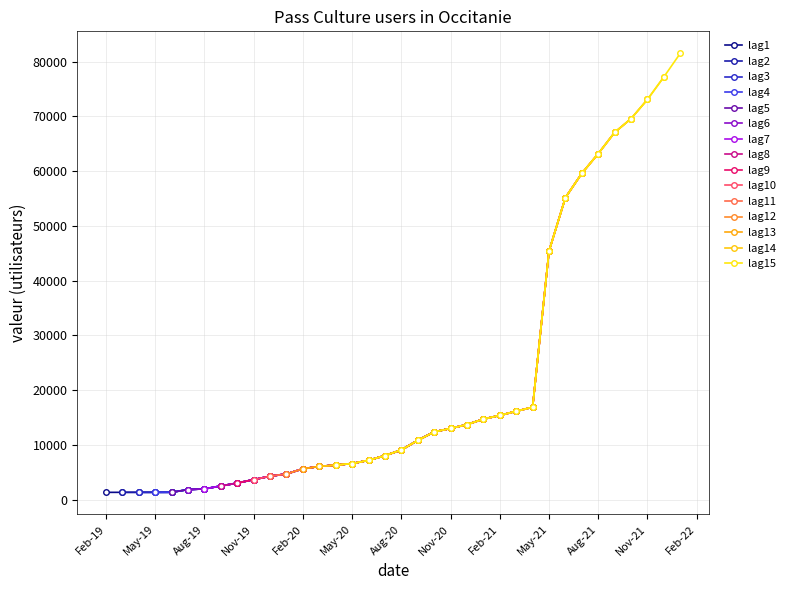

True or false: the data has more than 1 interior local peaks.

False